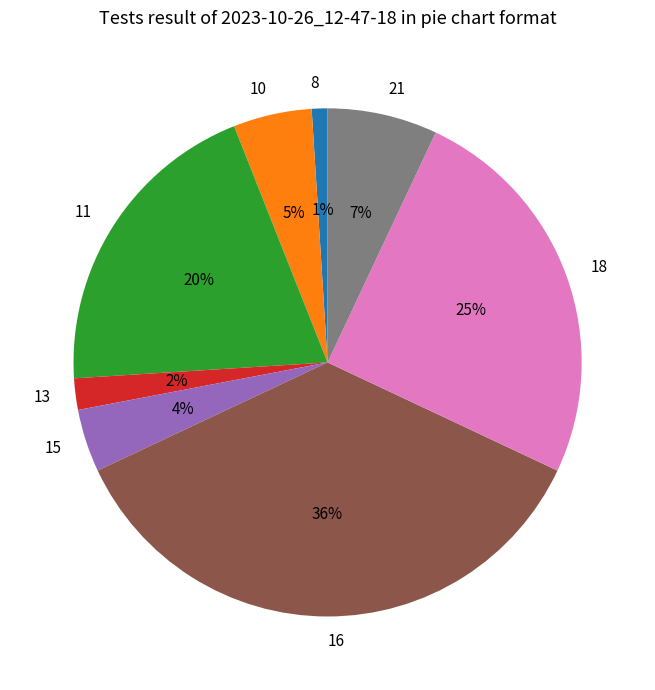

To the nearest percent, what is the average slice percentage?

12%